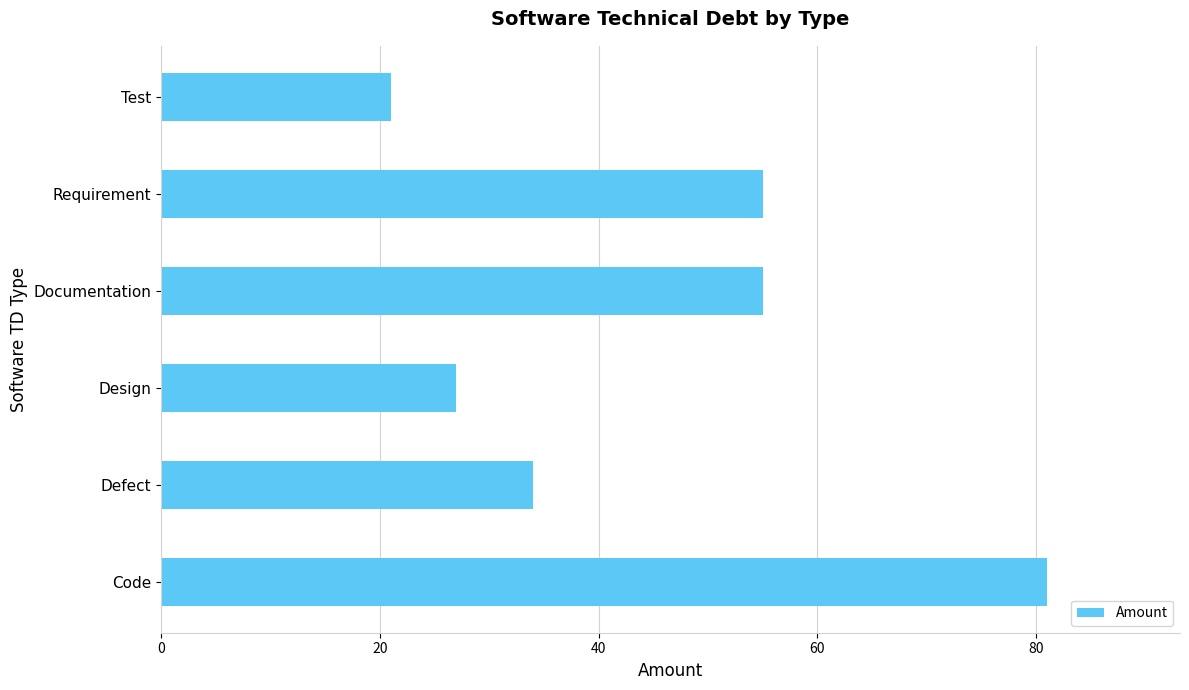

Reading top to bottom, extract all data points from this chart.

21	55	55	27	34	81